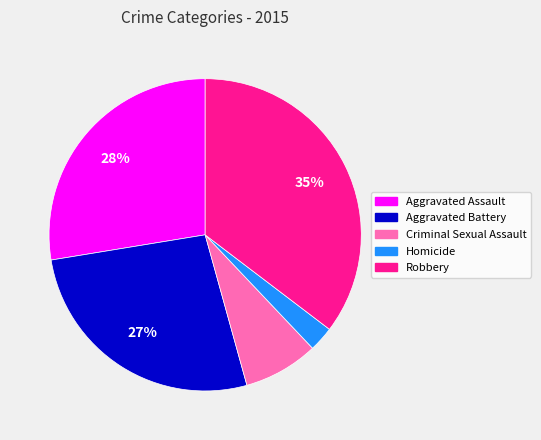

True or false: Aggravated Assault accounts for 28% of the total.

True